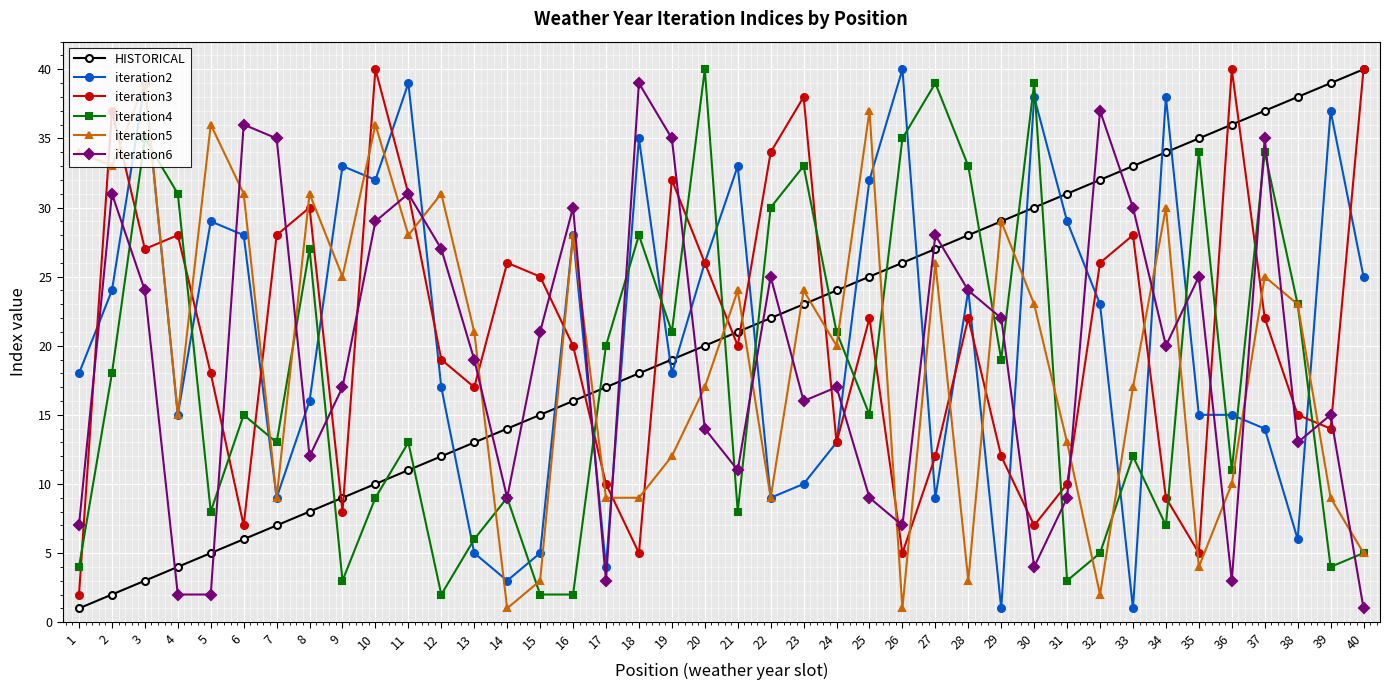

Count the number of categories in the chart.

40